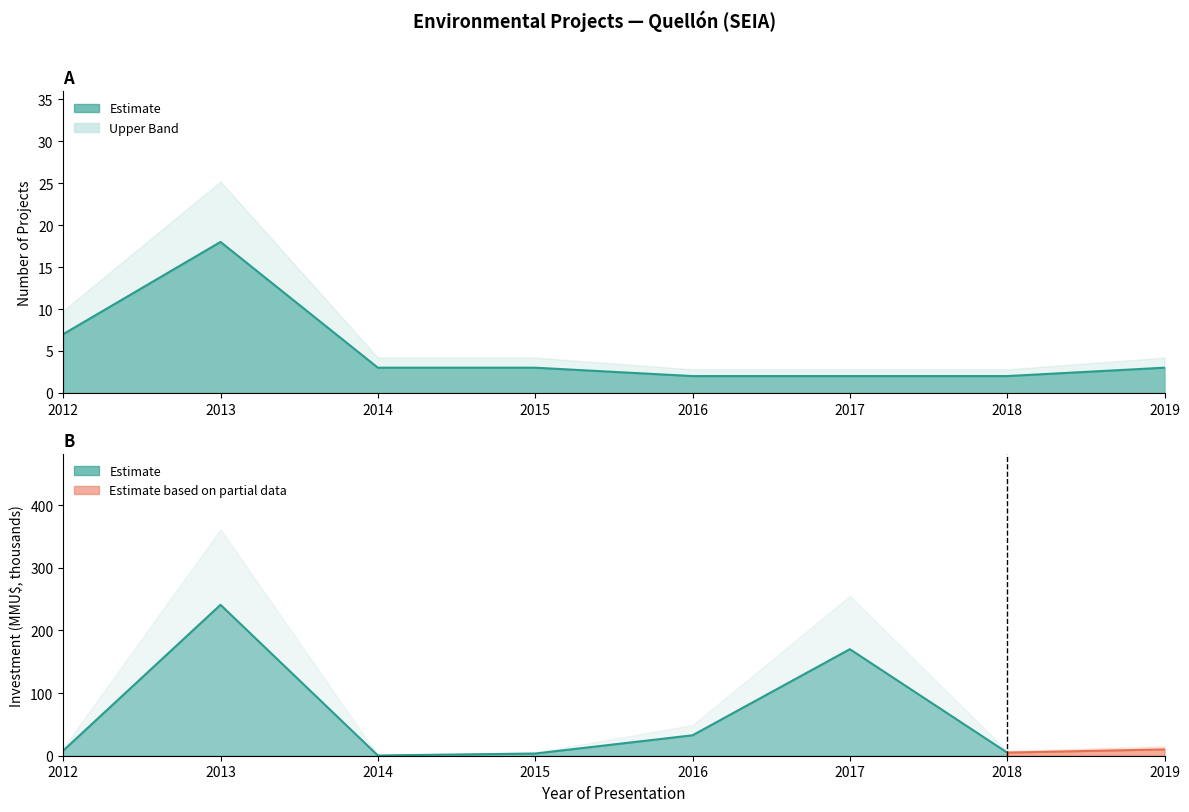

True or false: the data has more than 0 interior local peaks.

True